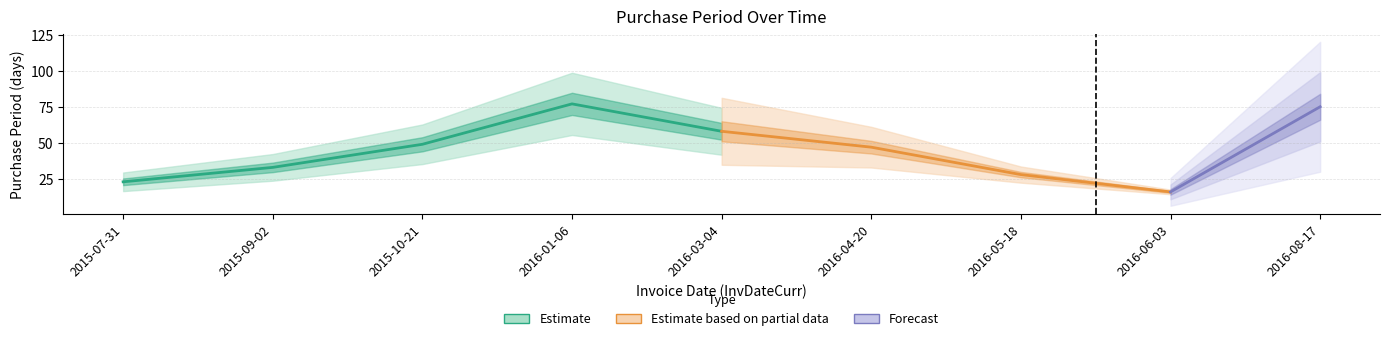

What is the minimum value shown in the chart?

16